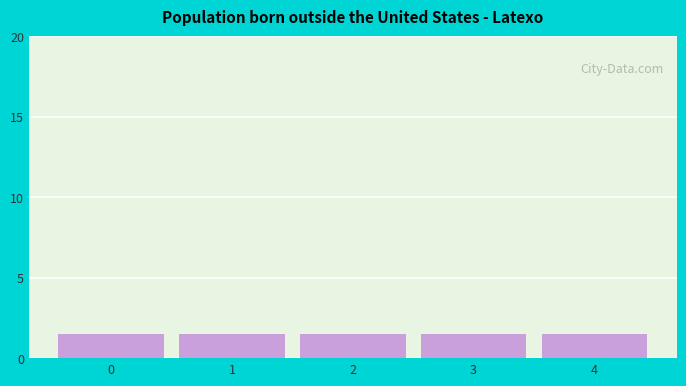

The 2 series shows 0.7 at 0. True or false?

False